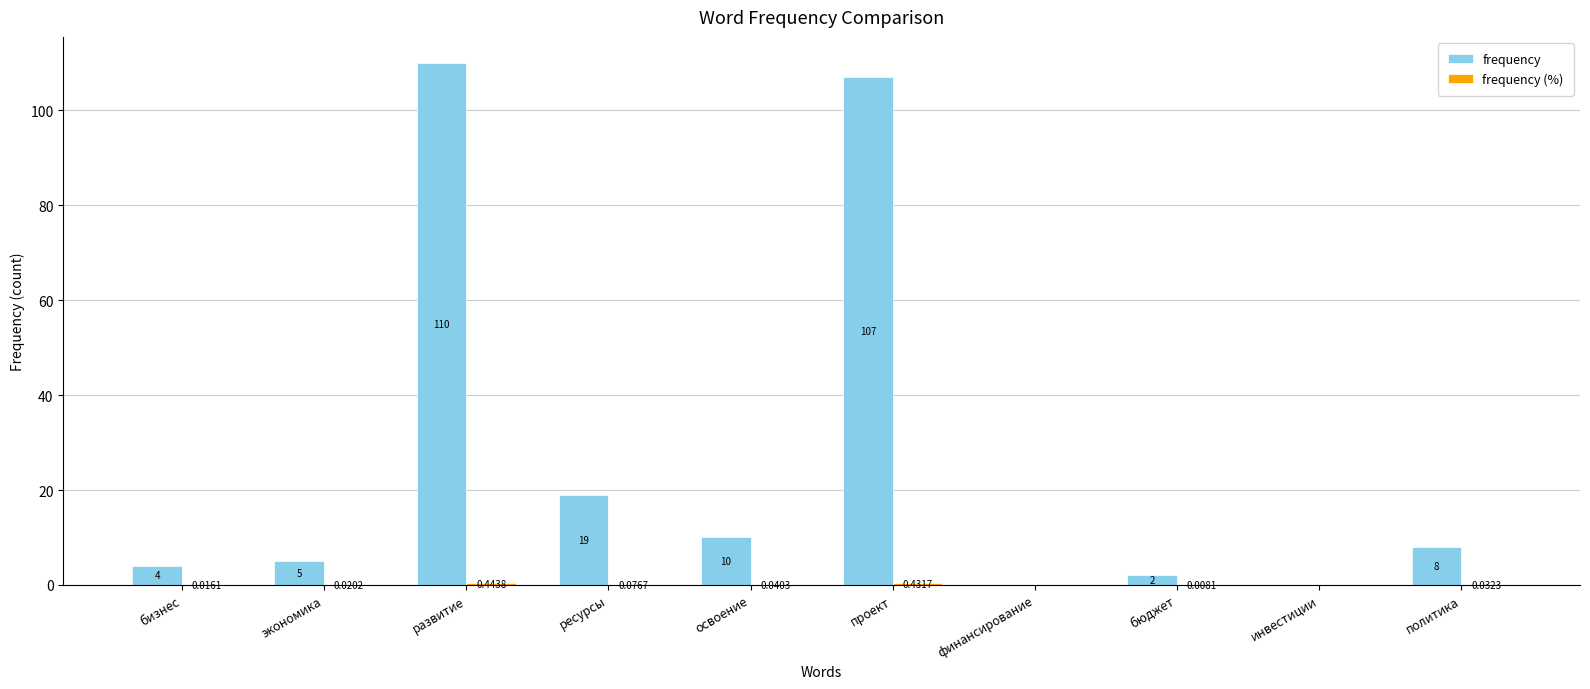

What is the sum of all frequency values?

265.0